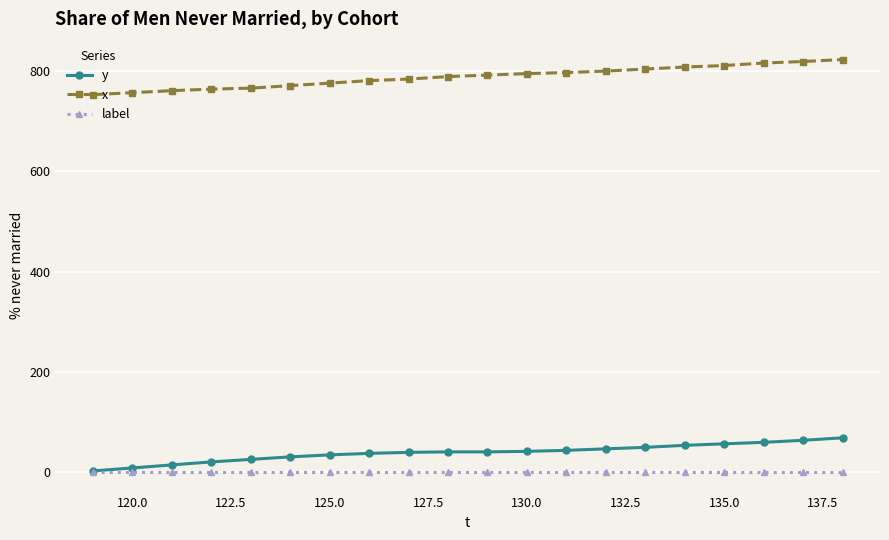

Rank the series by their maximum value, from highest to lowest.

x, y, label